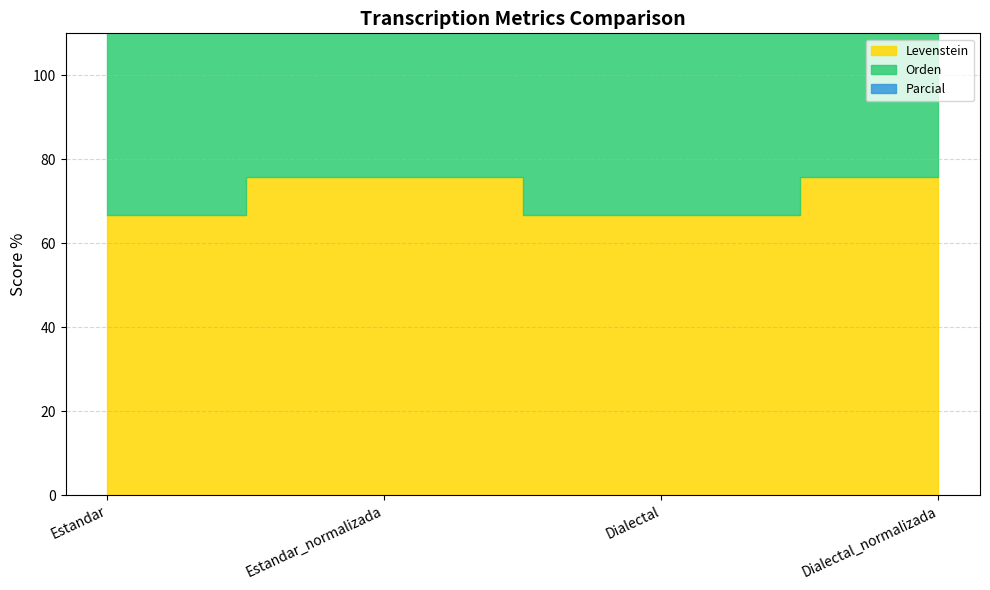

Is it true that Orden equals 107.6 at Estandar_normalizada?

False